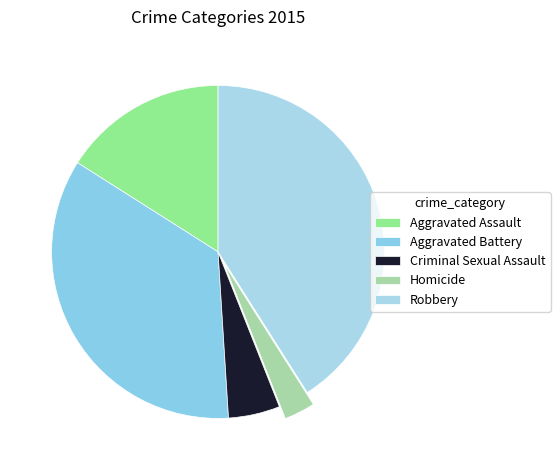

How many segments does this pie chart have?

5